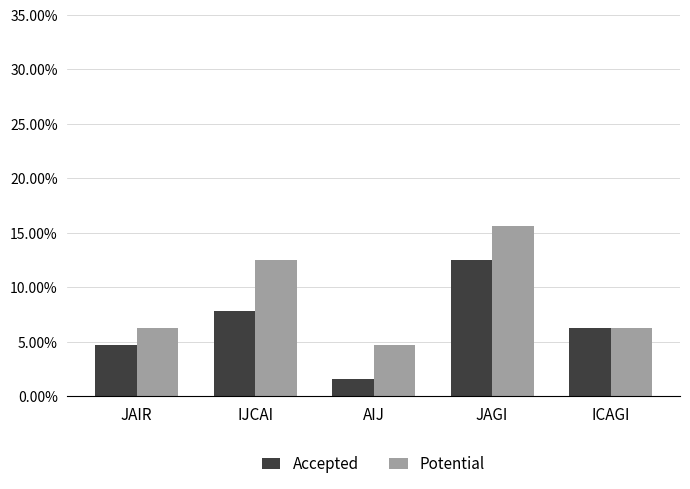

Is the value of Potential at IJCAI greater than the value of Accepted at IJCAI?

Yes